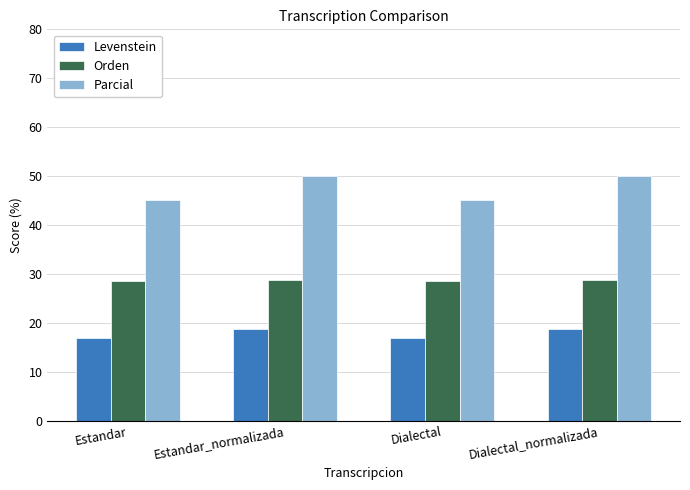

Are the bars grouped side by side (vs. stacked)?

Yes